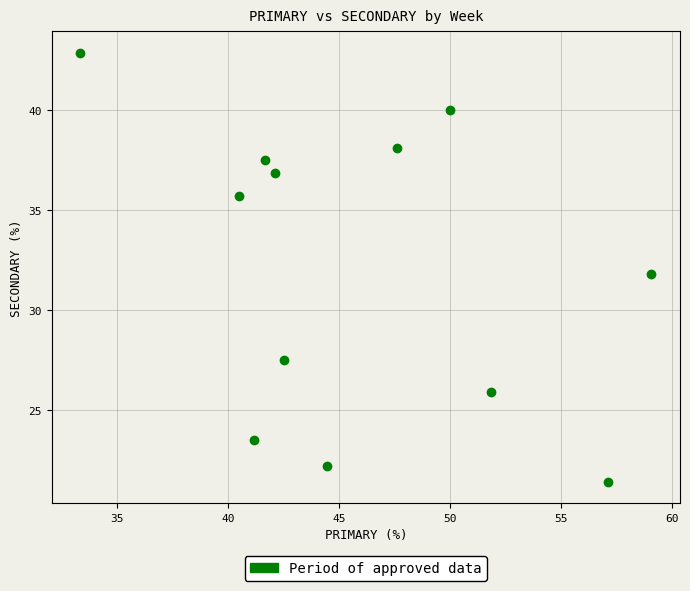

What is the range of Y values (max minus min)?

21.4